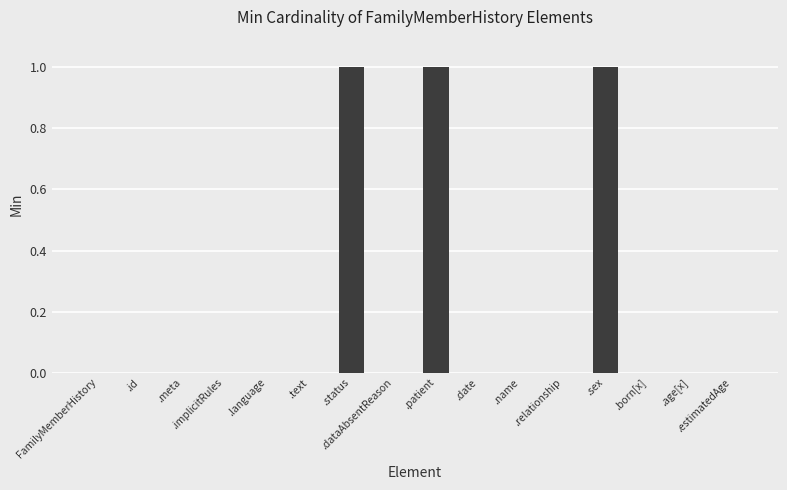

What is the greatest value displayed?

1